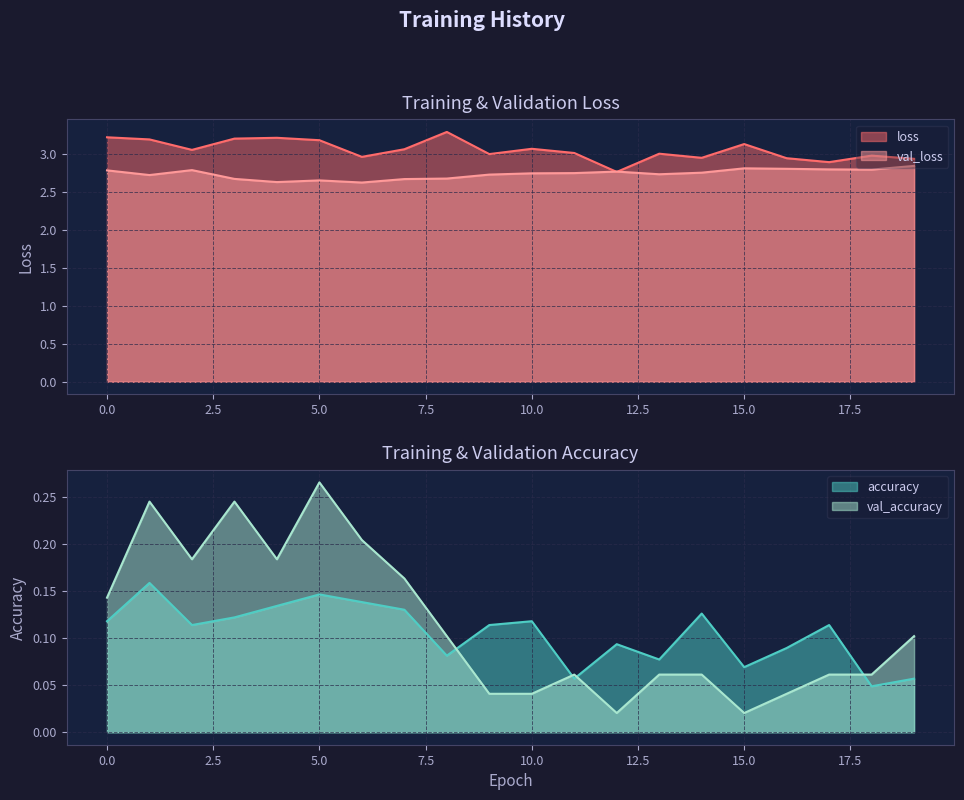

What are all the series names shown in the legend?

loss, val_loss, accuracy, val_accuracy